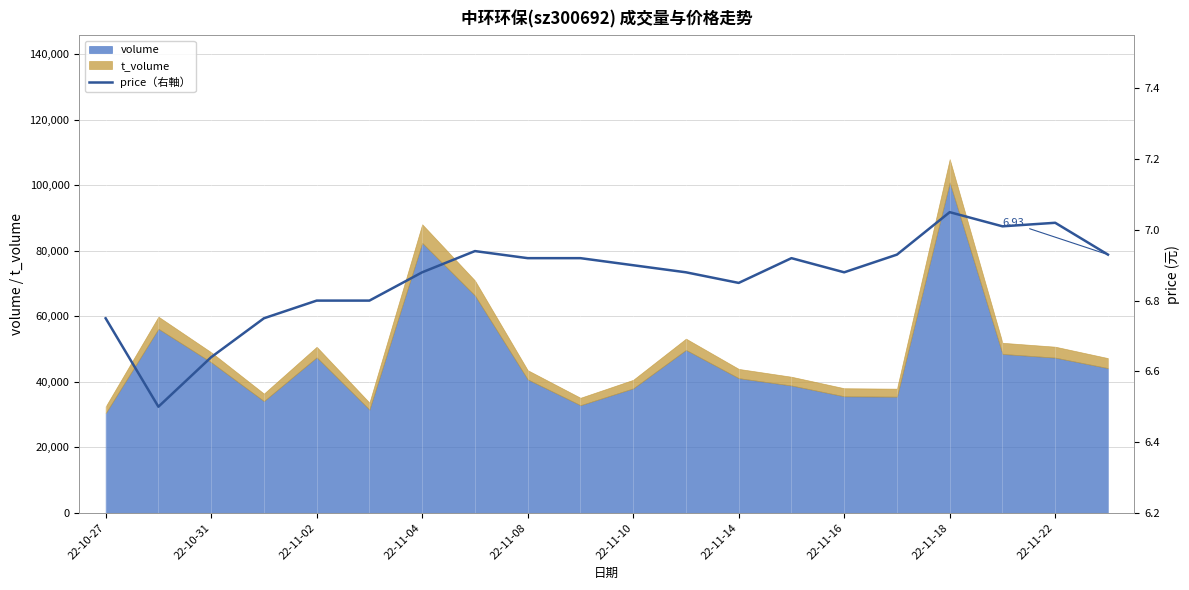

What is the highest value of the volume series?

100823